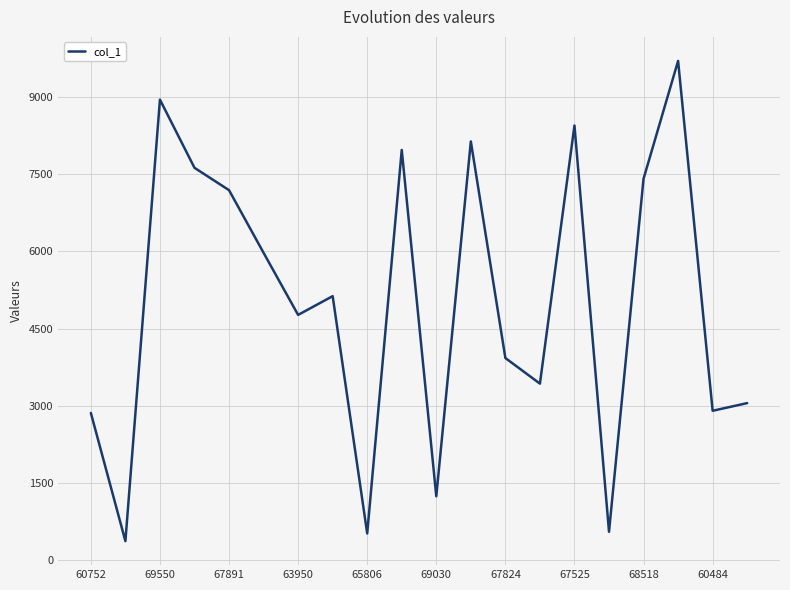

What is the difference between the maximum and minimum values?

9321